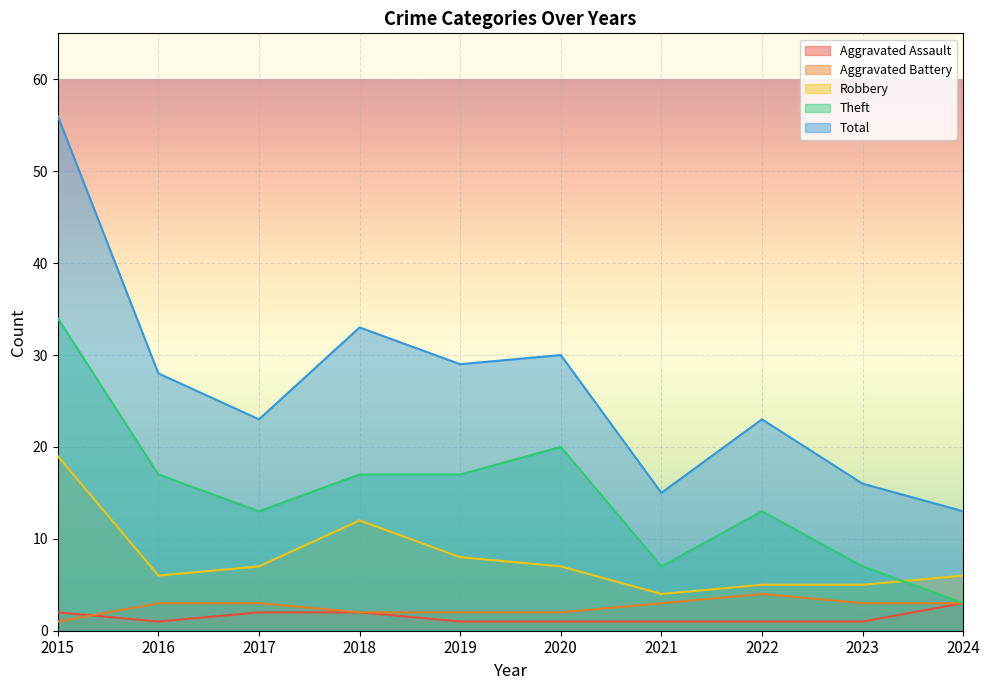

Which category has the lowest value in the Aggravated Battery series?

2015